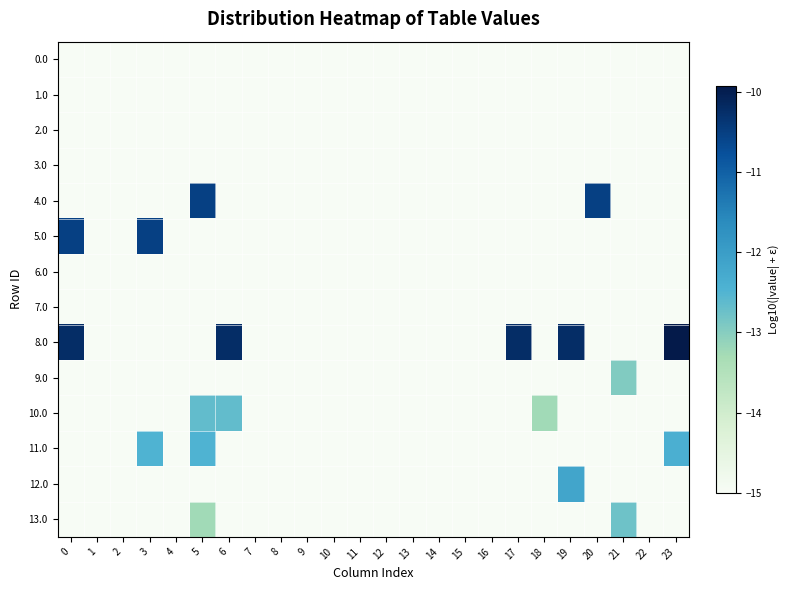

Reading left to right, list all the values displayed in this chart.

0.0: 0=-15.0	1=-15.0	2=-15.0	3=-15.0	4=-15.0	5=-15.0	6=-15.0	7=-15.0	8=-15.0	9=-15.0	10=-15.0	11=-15.0	12=-15.0	13=-15.0	14=-15.0	15=-15.0	16=-15.0	17=-15.0	18=-15.0	19=-15.0	20=-15.0	21=-15.0	22=-15.0	23=-15.0
1.0: 0=-15.0	1=-15.0	2=-15.0	3=-15.0	4=-15.0	5=-15.0	6=-15.0	7=-15.0	8=-15.0	9=-15.0	10=-15.0	11=-15.0	12=-15.0	13=-15.0	14=-15.0	15=-15.0	16=-15.0	17=-15.0	18=-15.0	19=-15.0	20=-15.0	21=-15.0	22=-15.0	23=-15.0
2.0: 0=-15.0	1=-15.0	2=-15.0	3=-15.0	4=-15.0	5=-15.0	6=-15.0	7=-15.0	8=-15.0	9=-15.0	10=-15.0	11=-15.0	12=-15.0	13=-15.0	14=-15.0	15=-15.0	16=-15.0	17=-15.0	18=-15.0	19=-15.0	20=-15.0	21=-15.0	22=-15.0	23=-15.0
3.0: 0=-15.0	1=-15.0	2=-15.0	3=-15.0	4=-15.0	5=-15.0	6=-15.0	7=-15.0	8=-15.0	9=-15.0	10=-15.0	11=-15.0	12=-15.0	13=-15.0	14=-15.0	15=-15.0	16=-15.0	17=-15.0	18=-15.0	19=-15.0	20=-15.0	21=-15.0	22=-15.0	23=-15.0
4.0: 0=-15.0	1=-15.0	2=-15.0	3=-15.0	4=-15.0	5=-10.5	6=-15.0	7=-15.0	8=-15.0	9=-15.0	10=-15.0	11=-15.0	12=-15.0	13=-15.0	14=-15.0	15=-15.0	16=-15.0	17=-15.0	18=-15.0	19=-15.0	20=-10.5	21=-15.0	22=-15.0	23=-15.0
5.0: 0=-10.5	1=-15.0	2=-15.0	3=-10.5	4=-15.0	5=-15.0	6=-15.0	7=-15.0	8=-15.0	9=-15.0	10=-15.0	11=-15.0	12=-15.0	13=-15.0	14=-15.0	15=-15.0	16=-15.0	17=-15.0	18=-15.0	19=-15.0	20=-15.0	21=-15.0	22=-15.0	23=-15.0
6.0: 0=-15.0	1=-15.0	2=-15.0	3=-15.0	4=-15.0	5=-15.0	6=-15.0	7=-15.0	8=-15.0	9=-15.0	10=-15.0	11=-15.0	12=-15.0	13=-15.0	14=-15.0	15=-15.0	16=-15.0	17=-15.0	18=-15.0	19=-15.0	20=-15.0	21=-15.0	22=-15.0	23=-15.0
7.0: 0=-15.0	1=-15.0	2=-15.0	3=-15.0	4=-15.0	5=-15.0	6=-15.0	7=-15.0	8=-15.0	9=-15.0	10=-15.0	11=-15.0	12=-15.0	13=-15.0	14=-15.0	15=-15.0	16=-15.0	17=-15.0	18=-15.0	19=-15.0	20=-15.0	21=-15.0	22=-15.0	23=-15.0
8.0: 0=-10.2	1=-15.0	2=-15.0	3=-15.0	4=-15.0	5=-15.0	6=-10.2	7=-15.0	8=-15.0	9=-15.0	10=-15.0	11=-15.0	12=-15.0	13=-15.0	14=-15.0	15=-15.0	16=-15.0	17=-10.2	18=-15.0	19=-10.2	20=-15.0	21=-15.0	22=-15.0	23=-9.9
9.0: 0=-15.0	1=-15.0	2=-15.0	3=-15.0	4=-15.0	5=-15.0	6=-15.0	7=-15.0	8=-15.0	9=-15.0	10=-15.0	11=-15.0	12=-15.0	13=-15.0	14=-15.0	15=-15.0	16=-15.0	17=-15.0	18=-15.0	19=-15.0	20=-15.0	21=-12.9	22=-15.0	23=-15.0
10.0: 0=-15.0	1=-15.0	2=-15.0	3=-15.0	4=-15.0	5=-12.6	6=-12.6	7=-15.0	8=-15.0	9=-15.0	10=-15.0	11=-15.0	12=-15.0	13=-15.0	14=-15.0	15=-15.0	16=-15.0	17=-15.0	18=-13.2	19=-15.0	20=-15.0	21=-15.0	22=-15.0	23=-15.0
11.0: 0=-15.0	1=-15.0	2=-15.0	3=-12.5	4=-15.0	5=-12.5	6=-15.0	7=-15.0	8=-15.0	9=-15.0	10=-15.0	11=-15.0	12=-15.0	13=-15.0	14=-15.0	15=-15.0	16=-15.0	17=-15.0	18=-15.0	19=-15.0	20=-15.0	21=-15.0	22=-15.0	23=-12.4
12.0: 0=-15.0	1=-15.0	2=-15.0	3=-15.0	4=-15.0	5=-15.0	6=-15.0	7=-15.0	8=-15.0	9=-15.0	10=-15.0	11=-15.0	12=-15.0	13=-15.0	14=-15.0	15=-15.0	16=-15.0	17=-15.0	18=-15.0	19=-12.2	20=-15.0	21=-15.0	22=-15.0	23=-15.0
13.0: 0=-15.0	1=-15.0	2=-15.0	3=-15.0	4=-15.0	5=-13.2	6=-15.0	7=-15.0	8=-15.0	9=-15.0	10=-15.0	11=-15.0	12=-15.0	13=-15.0	14=-15.0	15=-15.0	16=-15.0	17=-15.0	18=-15.0	19=-15.0	20=-15.0	21=-12.8	22=-15.0	23=-15.0